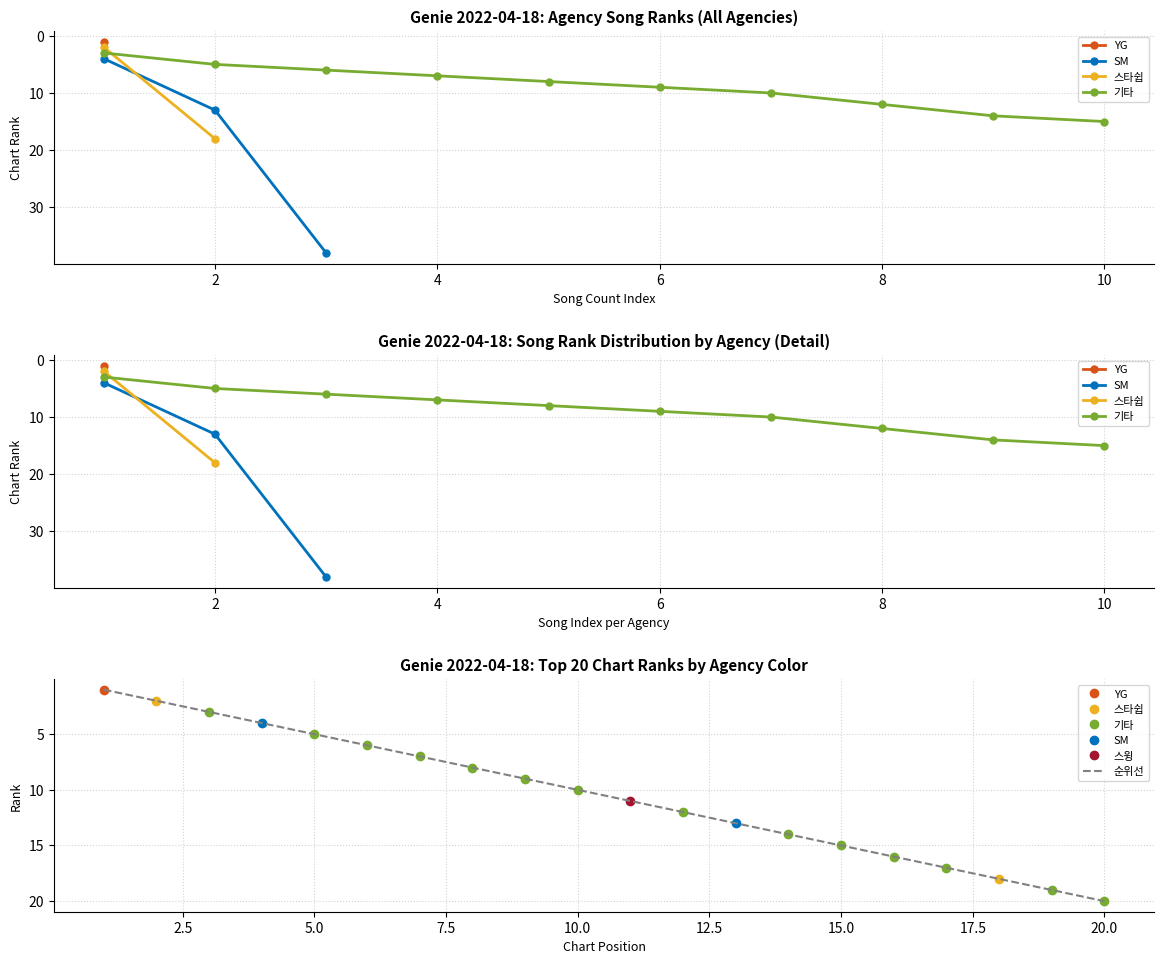

What is the minimum value shown in the chart?

1